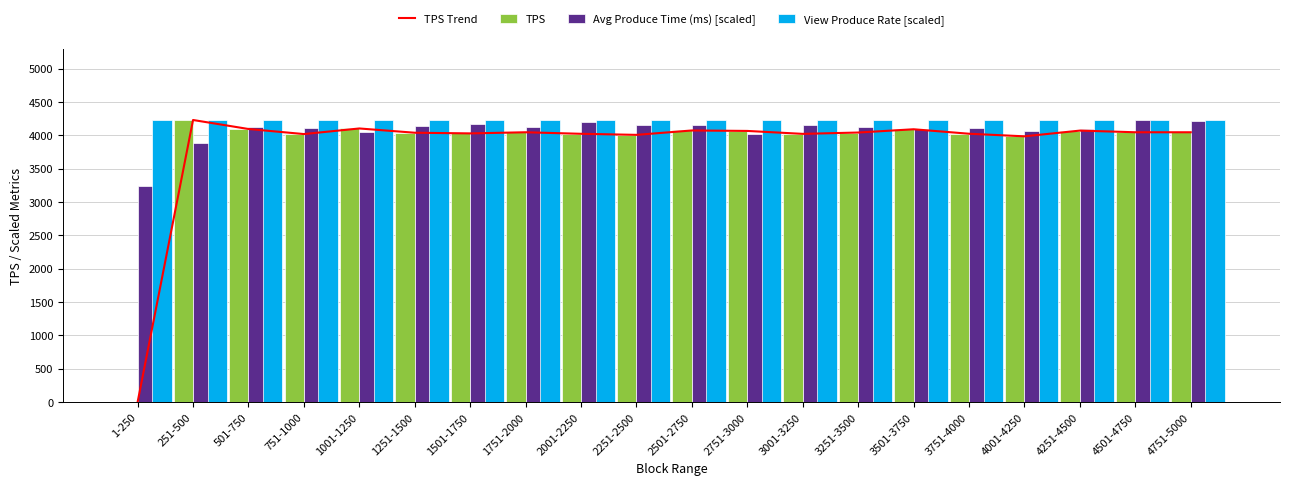

Which series has the largest range (max minus min)?

TPS Trend